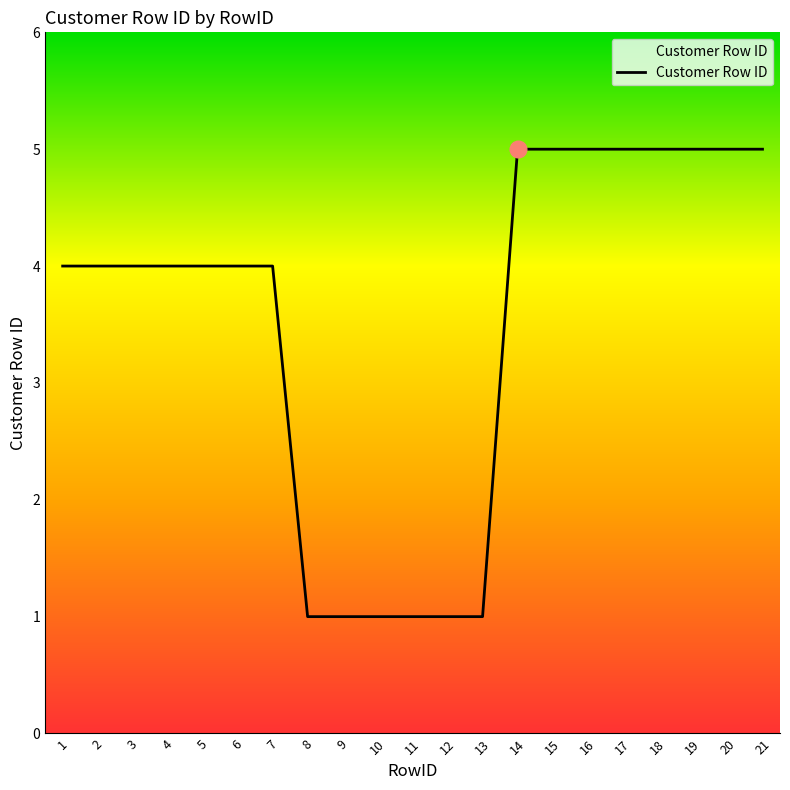

Is this an area chart (filled region under the line)?

No